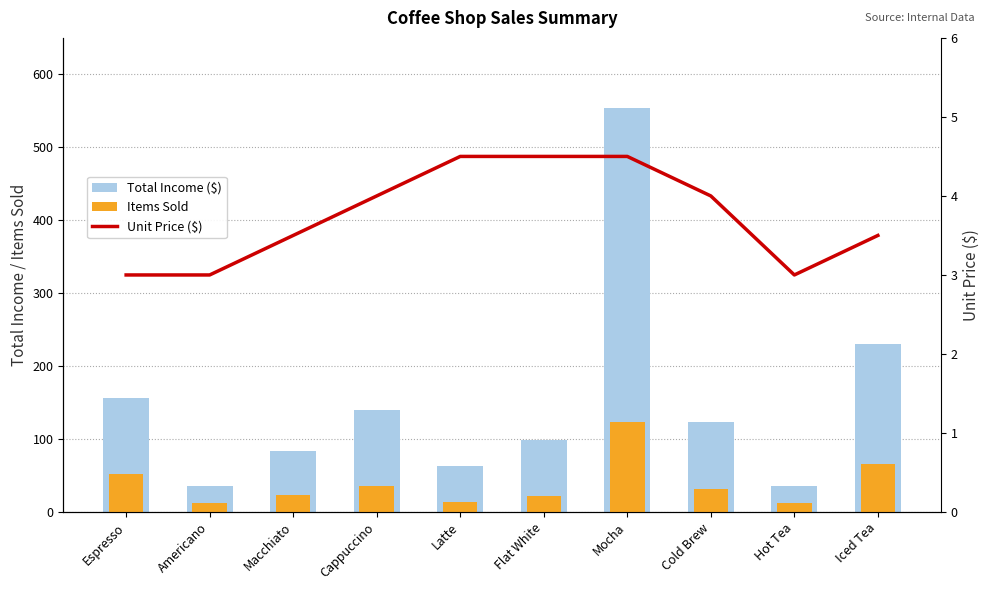

At which category is the sum across all series the highest?

Mocha